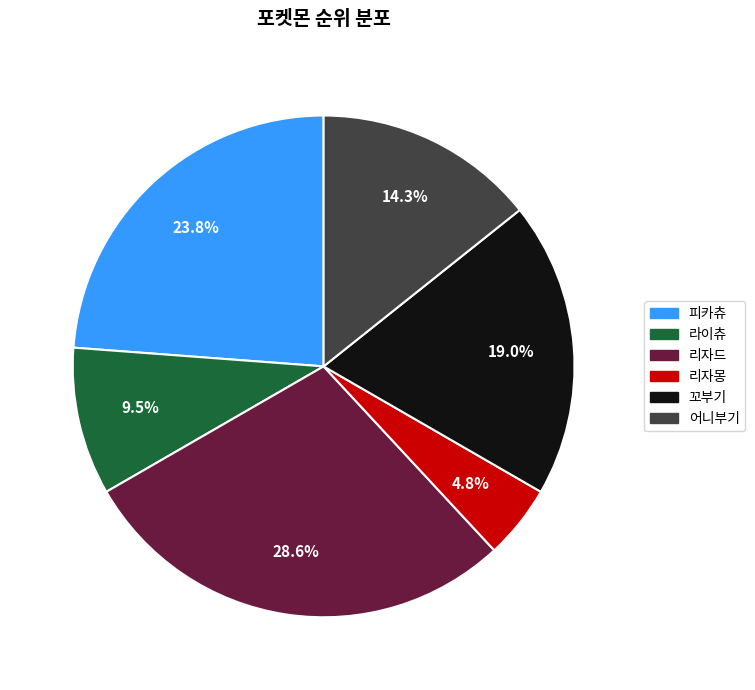

Combined, do 리자몽 and 어니부기 account for over 50%?

No